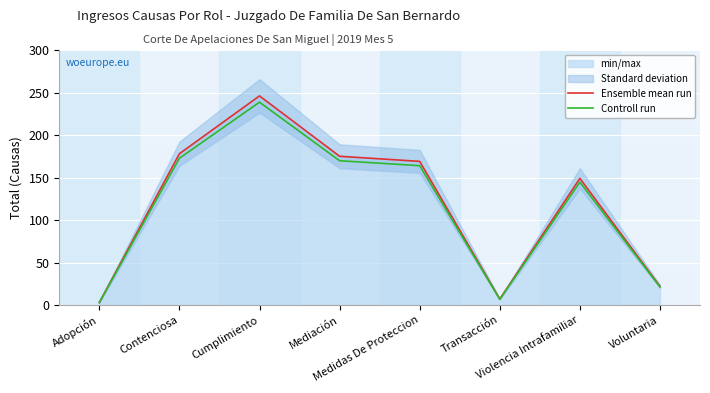

What is the maximum value for Ensemble mean run?

246.0